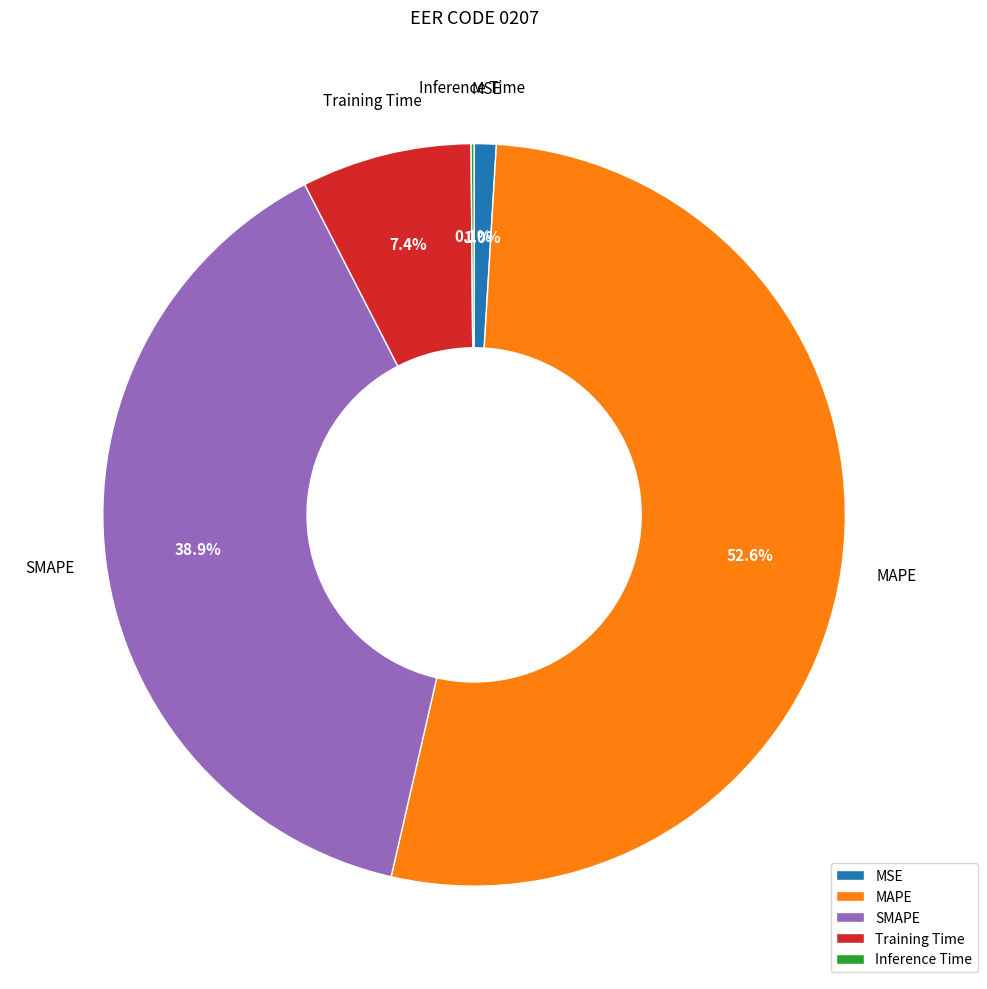

Which has a higher value, MSE or MAPE?

MAPE